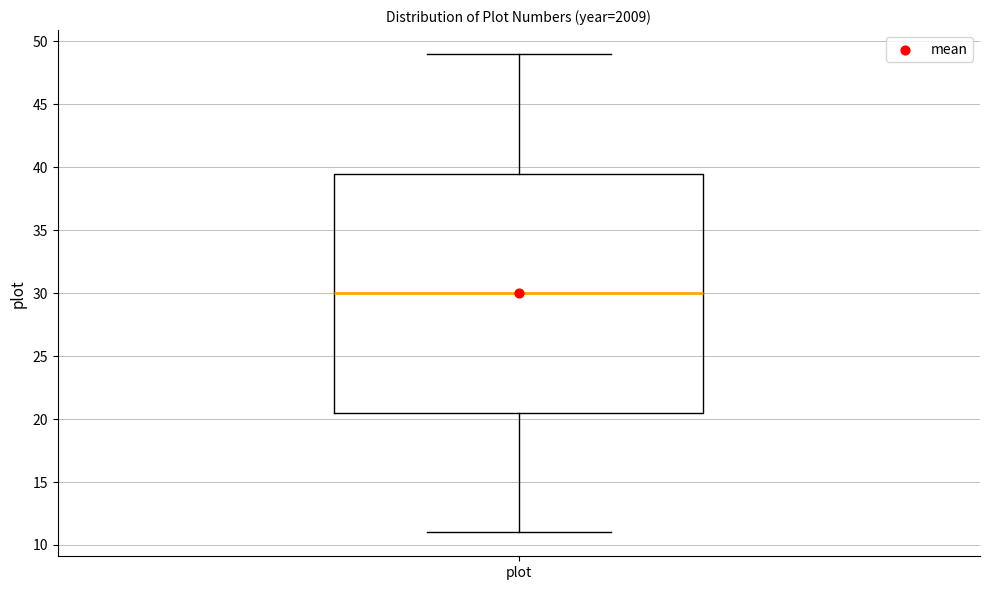

Read this box plot against the y-axis: the position of the median line, the range covered by the box, and the ends of both whiskers. The values are not printed on the chart, so give them approximately, as read against the axis.

median 30.0, box 20.5 to 39.5, whiskers 11.0 to 49.0